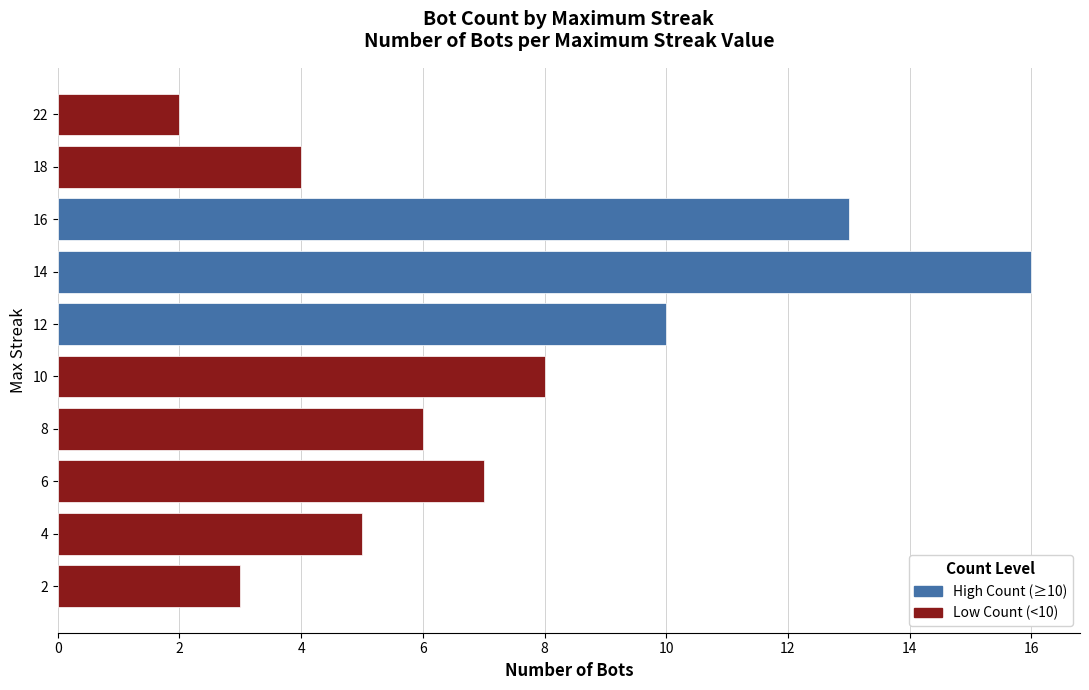

Which has a higher value, 12 or 14?

14